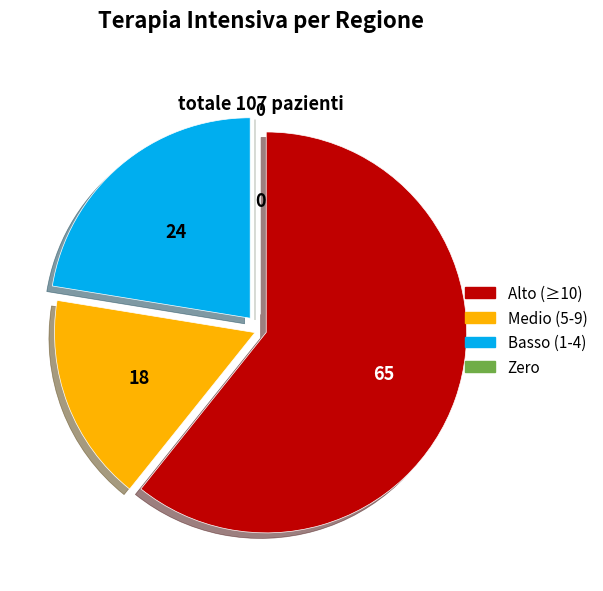

Is there a majority slice in this chart?

Yes